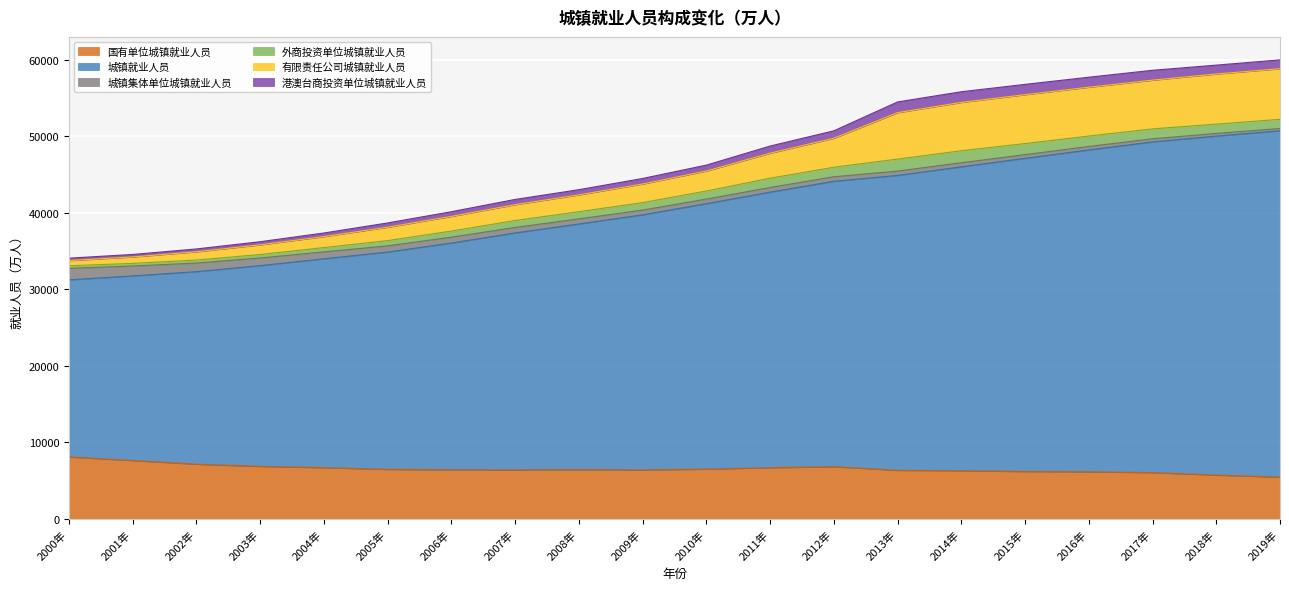

List the labels in order of 城镇就业人员 value, smallest first.

2000年, 2001年, 2002年, 2003年, 2004年, 2005年, 2006年, 2007年, 2008年, 2009年, 2010年, 2011年, 2012年, 2013年, 2014年, 2015年, 2016年, 2017年, 2018年, 2019年